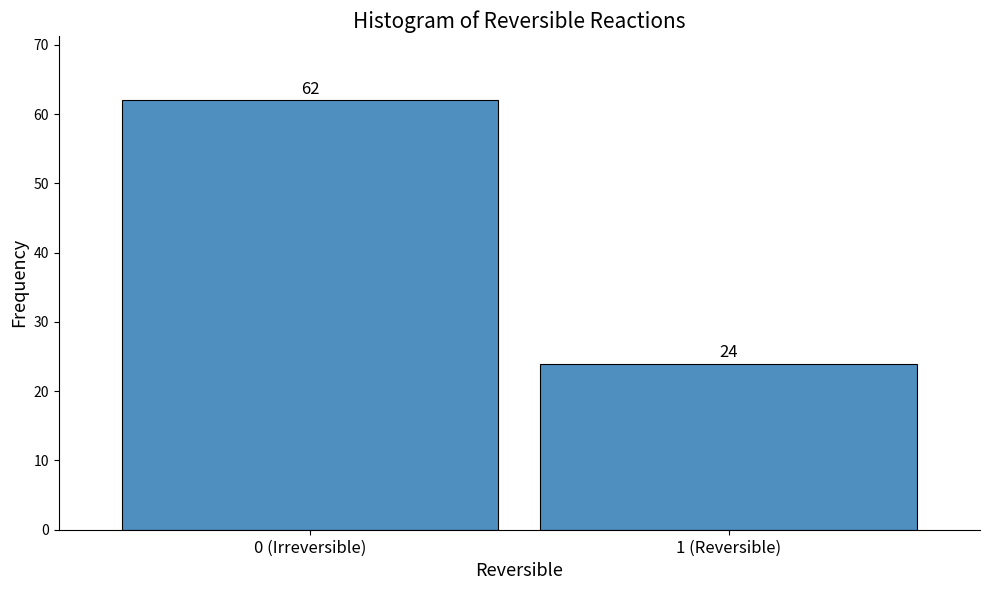

Reading left to right, transcribe all the data shown in this chart.

62	24